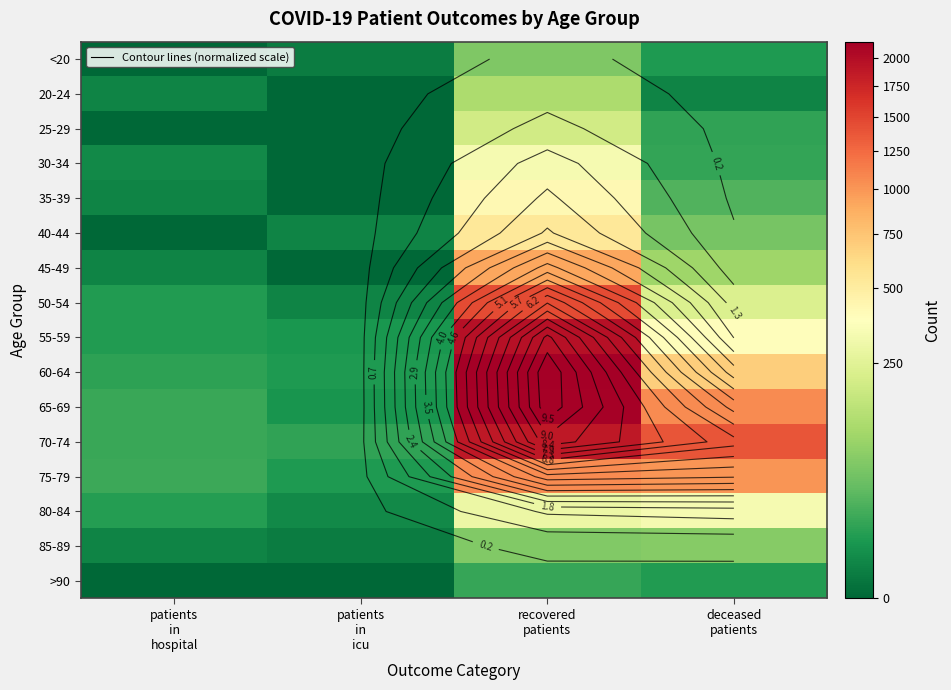

Is the value of 80-84 at patients in hospital greater than the value of <20 at deceased patients?

Yes